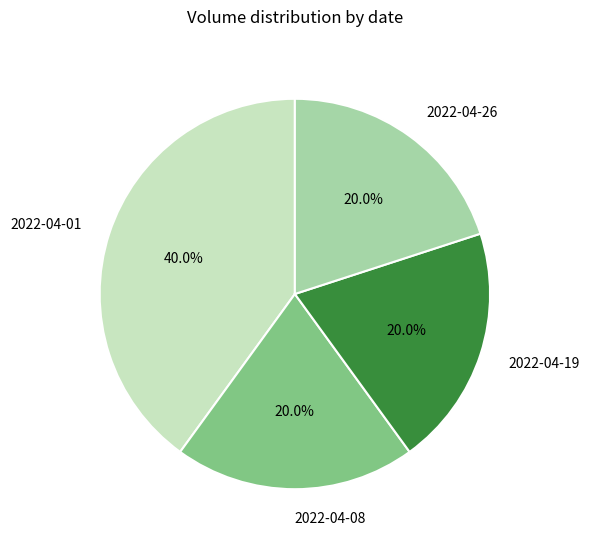

To the nearest percent, what is the difference between the largest and smallest slice percentages?

20%